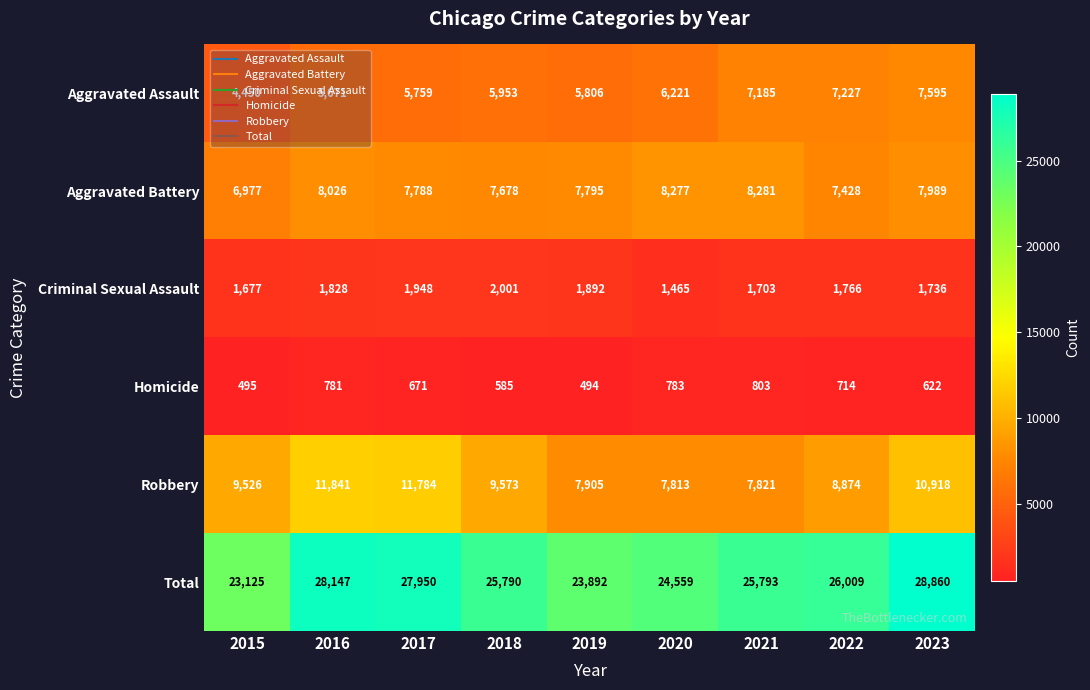

What is the difference between the highest and lowest values at 2019?

23398